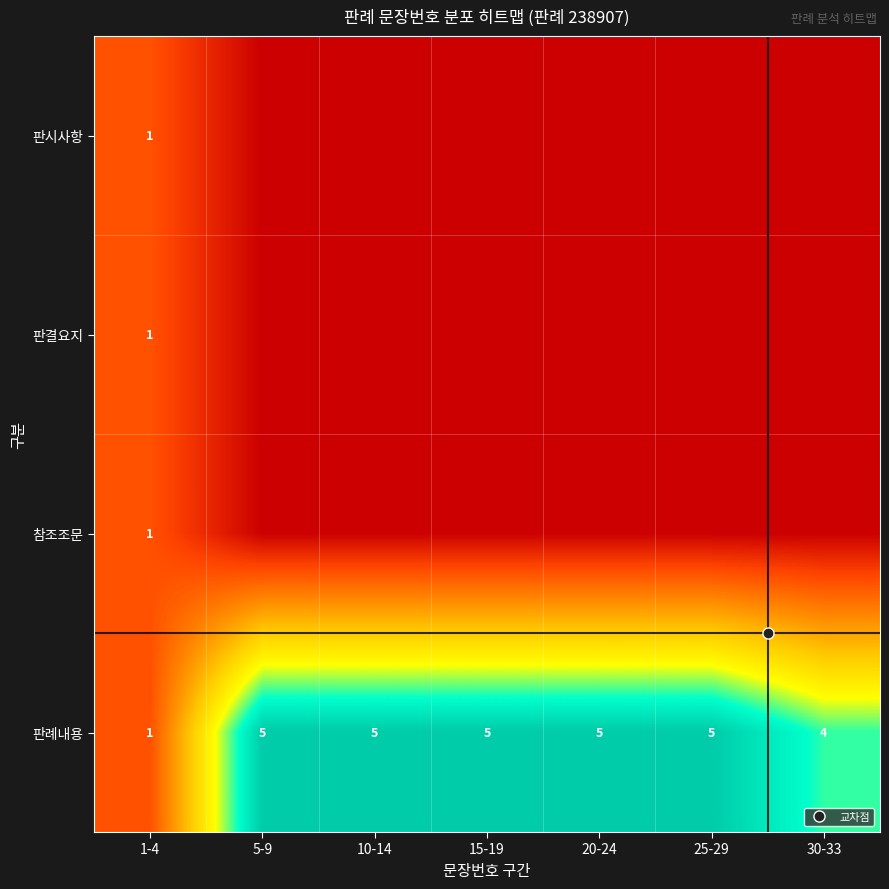

Where is 판결요지 nearest to the value 0?

5-9